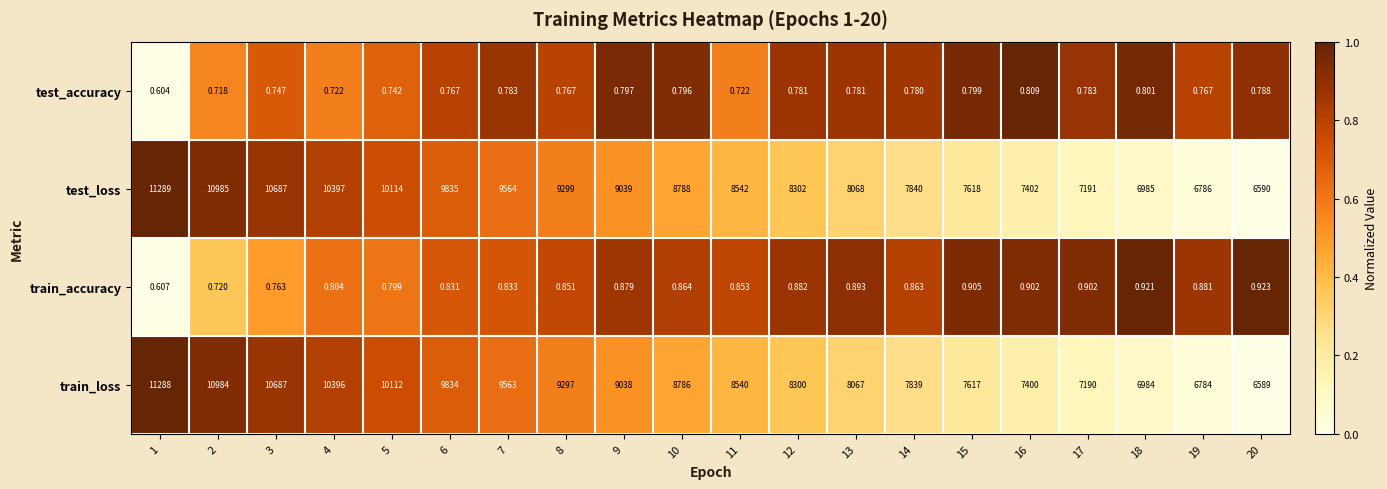

Between 10 and 15, which series saw the biggest shift?

test_loss